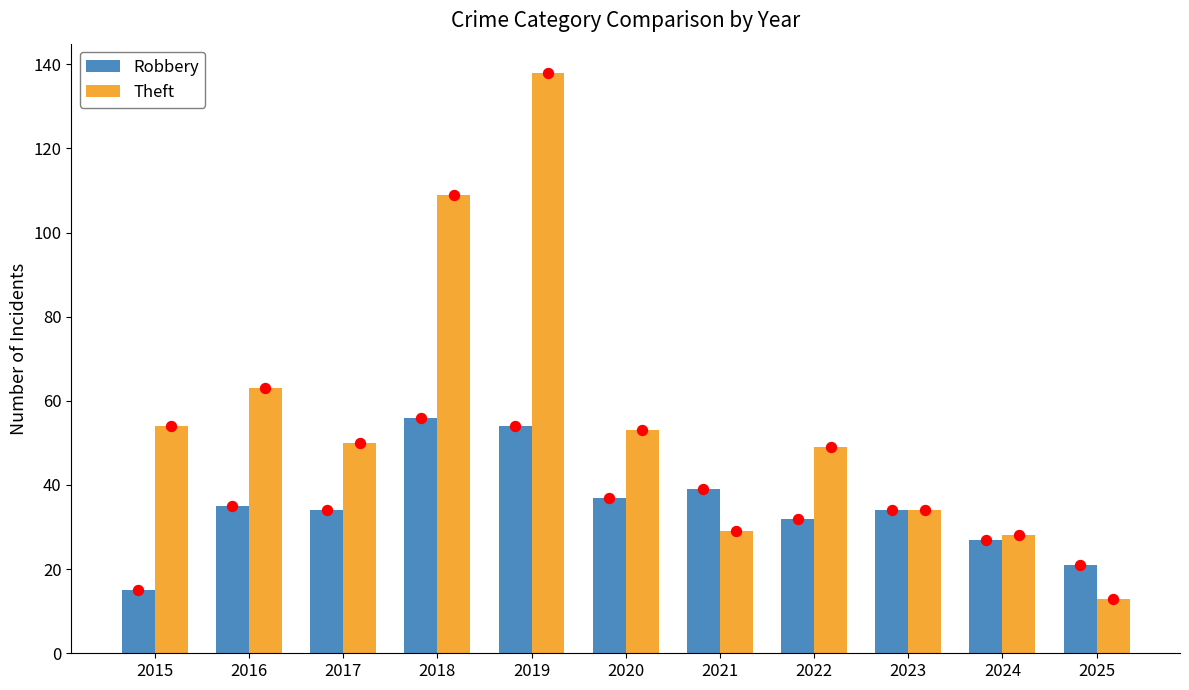

Is the value of Theft at 2018 greater than the value of Robbery at 2018?

Yes